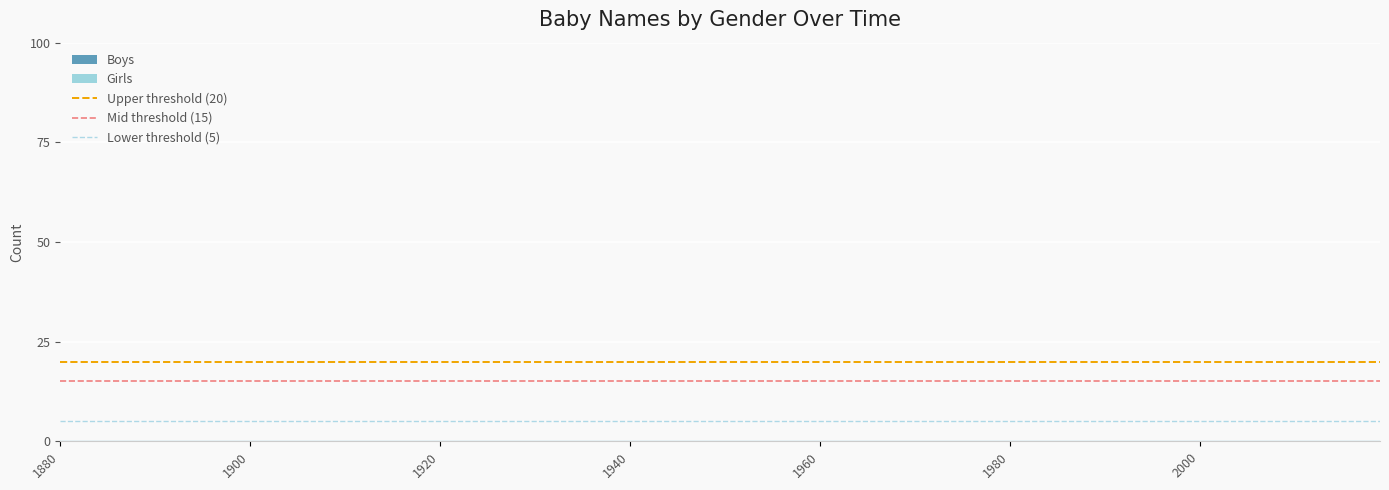

Which series has the largest total across all categories?

Upper threshold (20)